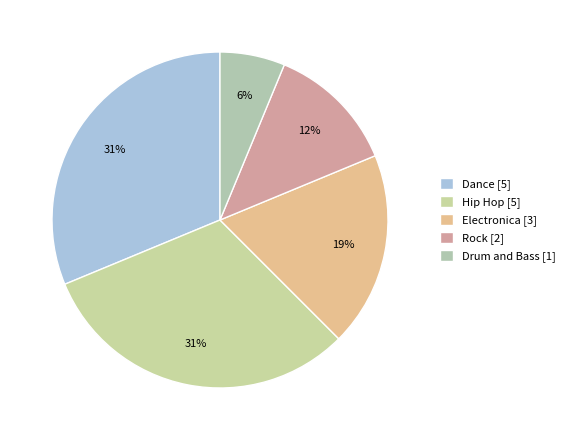

Combined, do Drum and Bass and Dance account for over 50%?

No